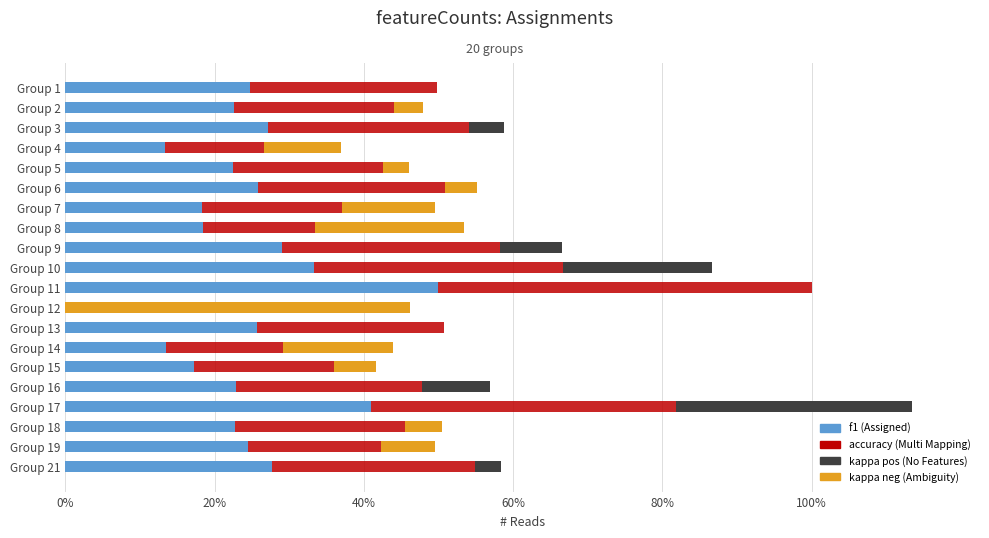

Reading left to right, list all the values displayed in this chart.

f1: 0.5	0.5	0.5	0.3	0.5	0.5	0.4	0.4	0.6	0.7	1.0	0.0	0.5	0.3	0.3	0.5	0.8	0.5	0.5	0.6
accuracy: 0.5	0.4	0.5	0.3	0.4	0.5	0.4	0.3	0.6	0.7	1.0	0.0	0.5	0.3	0.4	0.5	0.8	0.5	0.4	0.5
kappa (pos): 0.0	0.0	0.1	0.0	0.0	0.0	0.0	0.0	0.2	0.4	0.0	0.0	0.0	0.0	0.0	0.2	0.6	0.0	0.0	0.1
kappa (neg): 0.0	0.1	0.0	0.2	0.1	0.1	0.2	0.4	0.0	0.0	0.0	0.9	0.0	0.3	0.1	0.0	0.0	0.1	0.1	0.0